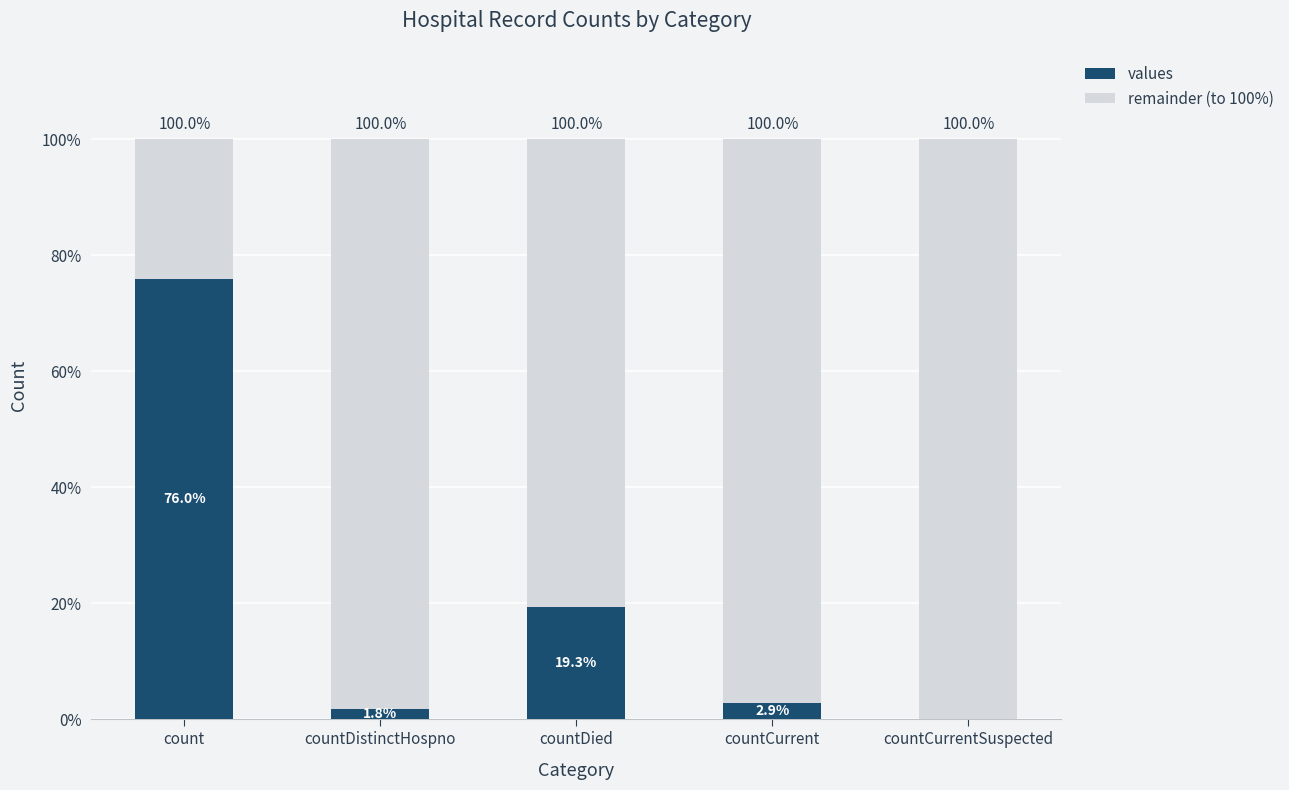

Is it true that values equals -45.2 at countCurrentSuspected?

False